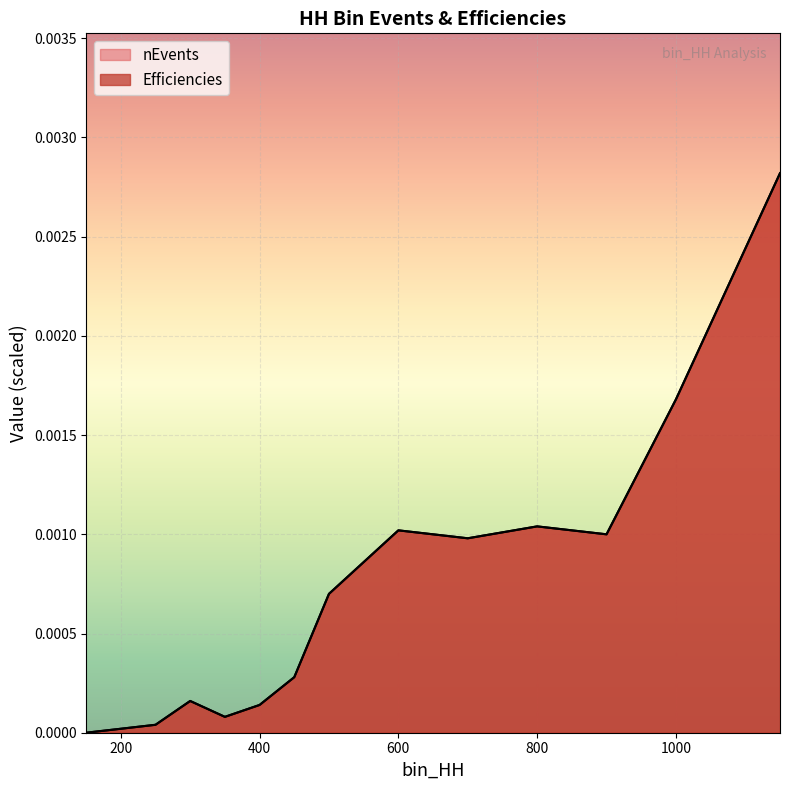

Between 200 and 900, which series saw the biggest shift?

nEvents